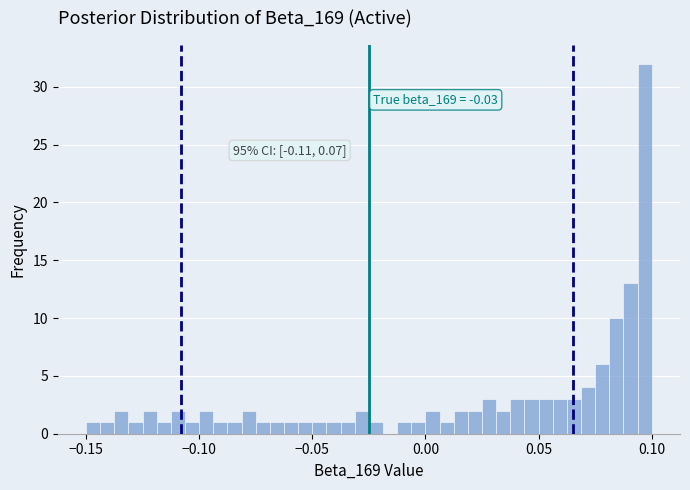

Around what value on the x-axis is the tallest bar? Give the approximate position of its centre, as read against the axis.

0.095